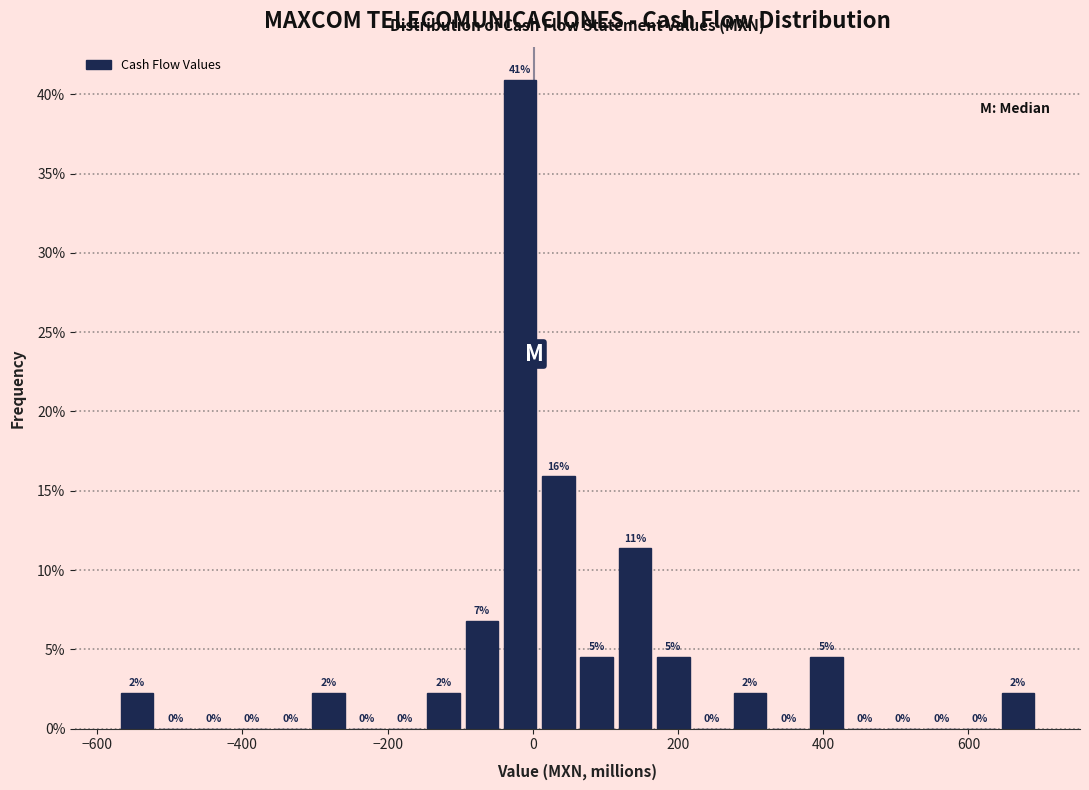

Around what value on the x-axis is the tallest bar? Give the approximate position of its centre, as read against the axis.

-20